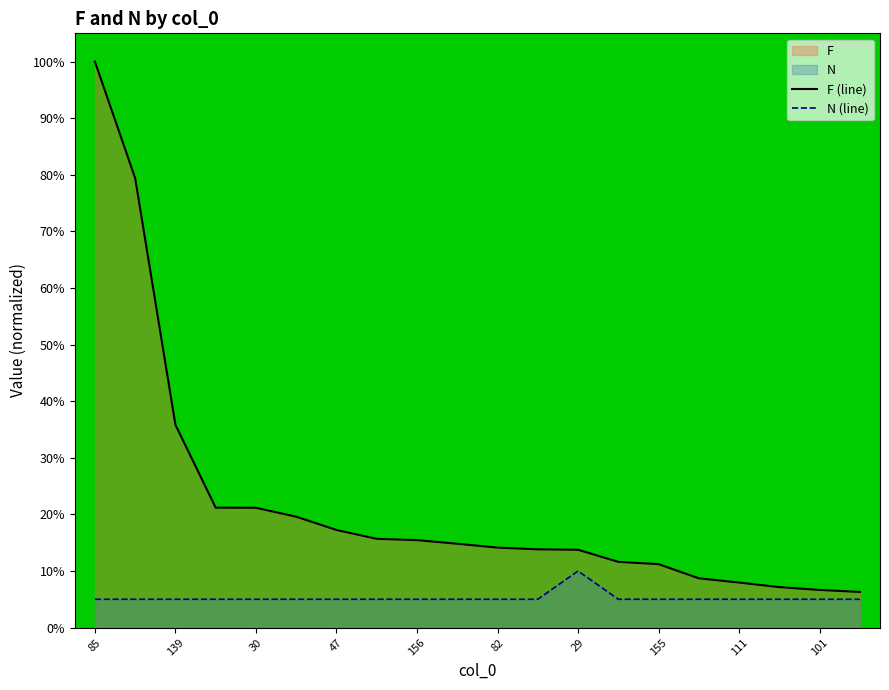

Rank the series at 11 from highest to lowest value.

F (line), N (line)